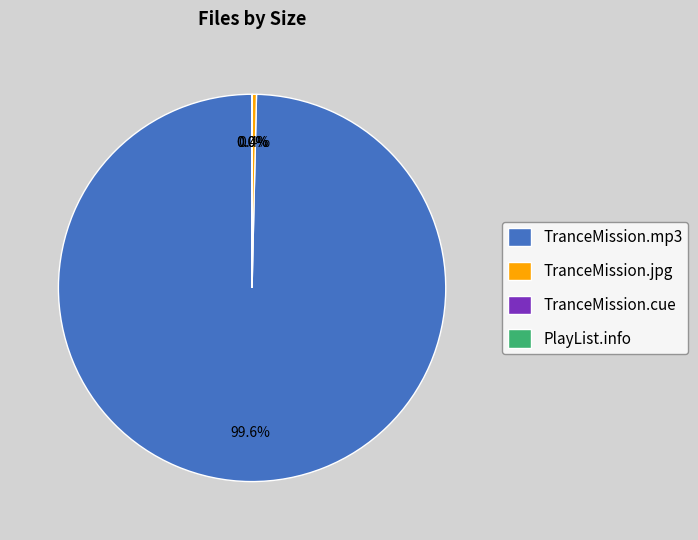

Combined, do TranceMission.jpg and TranceMission.mp3 account for over 50%?

Yes